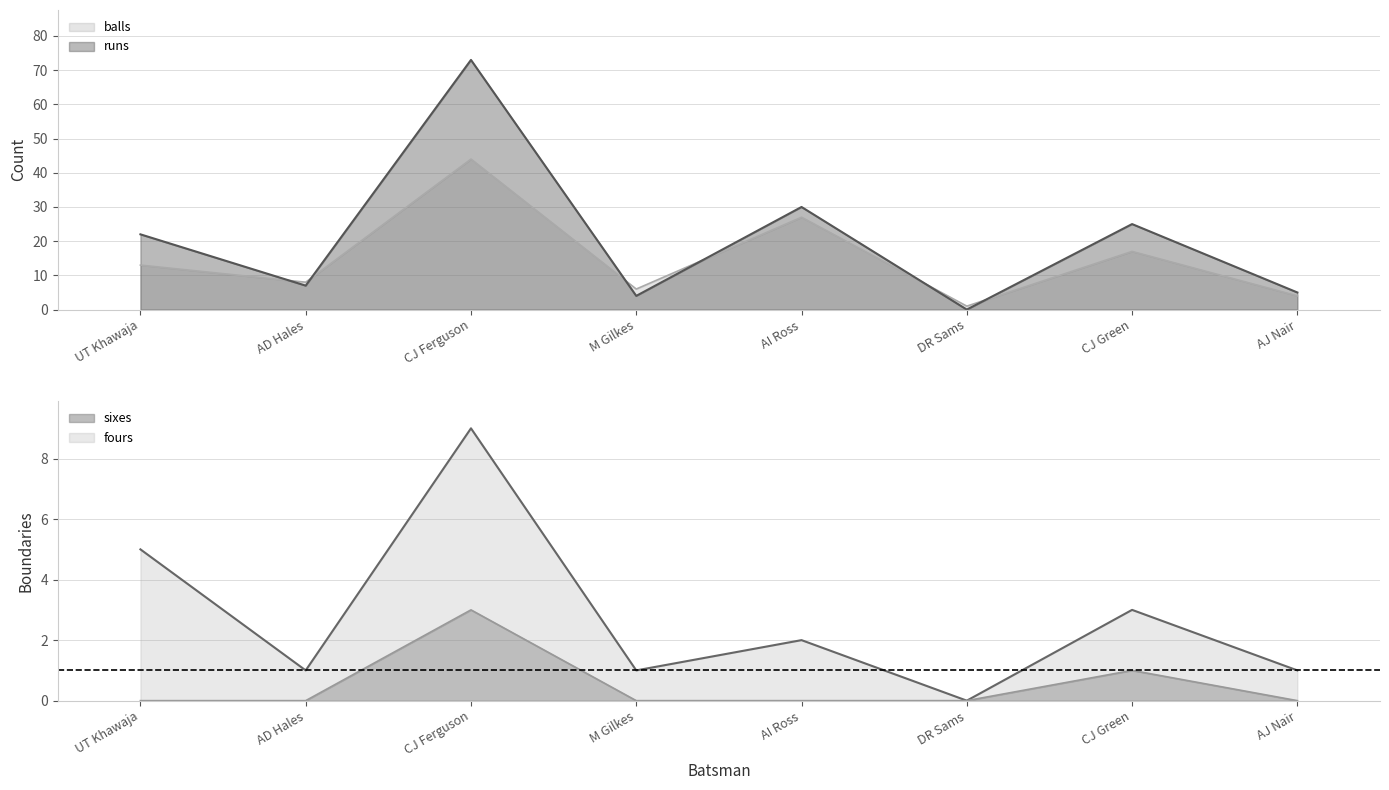

Rank the categories by balls value from lowest to highest.

DR Sams, AJ Nair, M Gilkes, AD Hales, UT Khawaja, CJ Green, AI Ross, CJ Ferguson